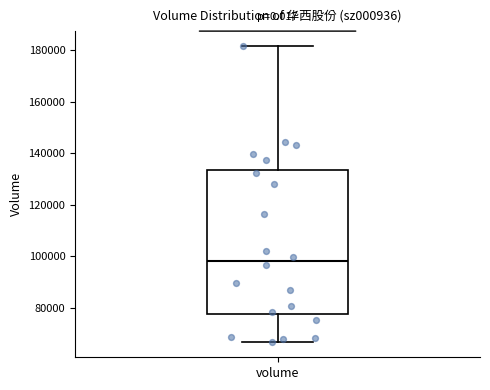

Transcribe this box plot: give where the median line is, the range the box spans, and where the two whiskers end, as read against the y-axis. The values are not printed on the chart, so give them approximately, as read against the axis.

median 98000, box 78000 to 134000, whiskers 66000 to 182000